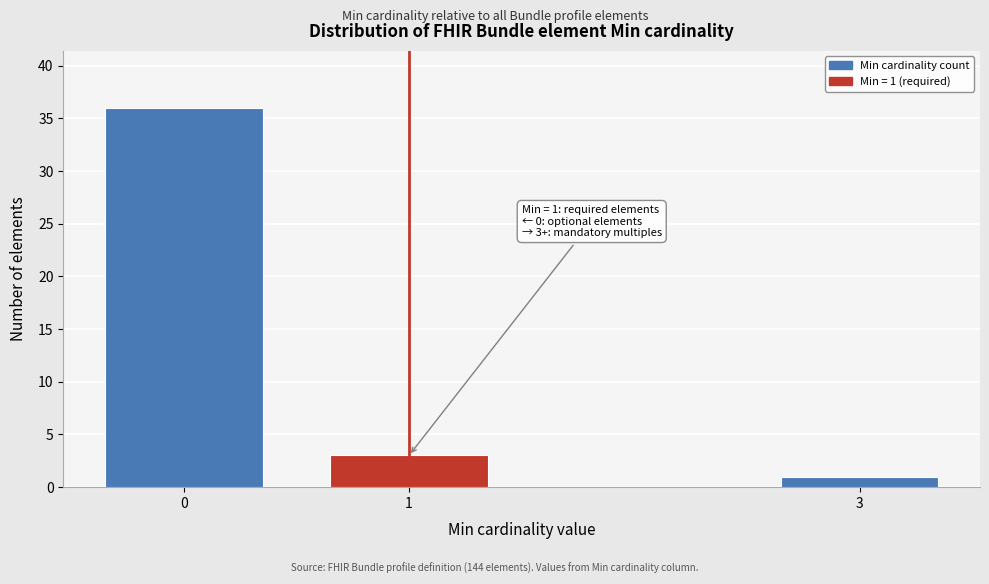

Reading left to right, extract all data points from this chart.

0=36	1=3	3=1